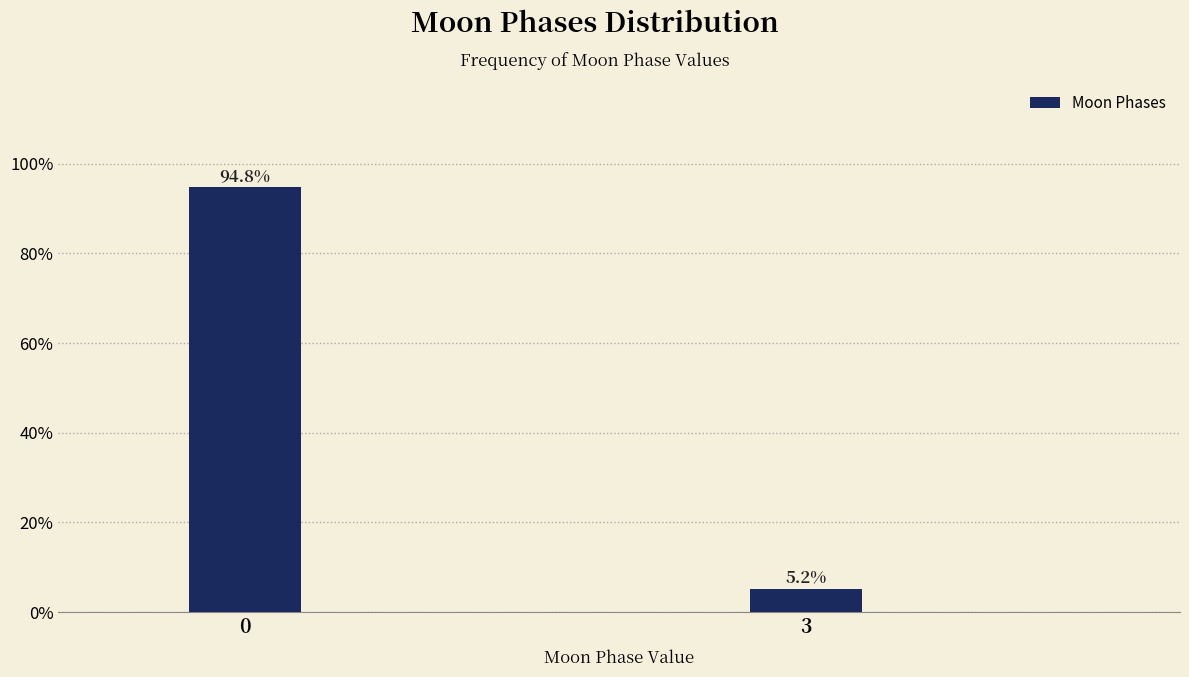

Reading left to right, transcribe all the data shown in this chart.

0=94.8	3=5.2